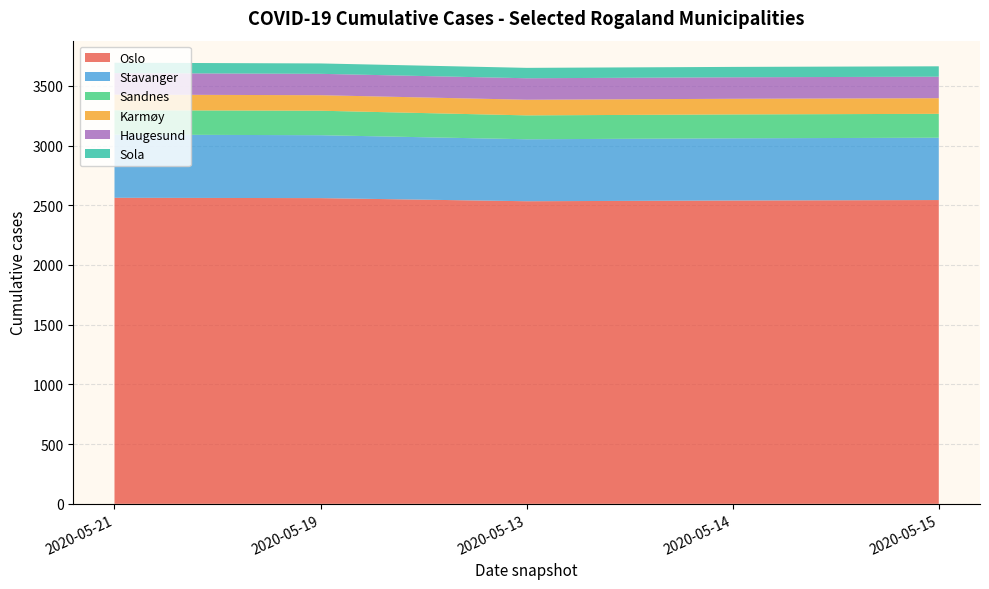

What is the lowest value of the Oslo series?

2534